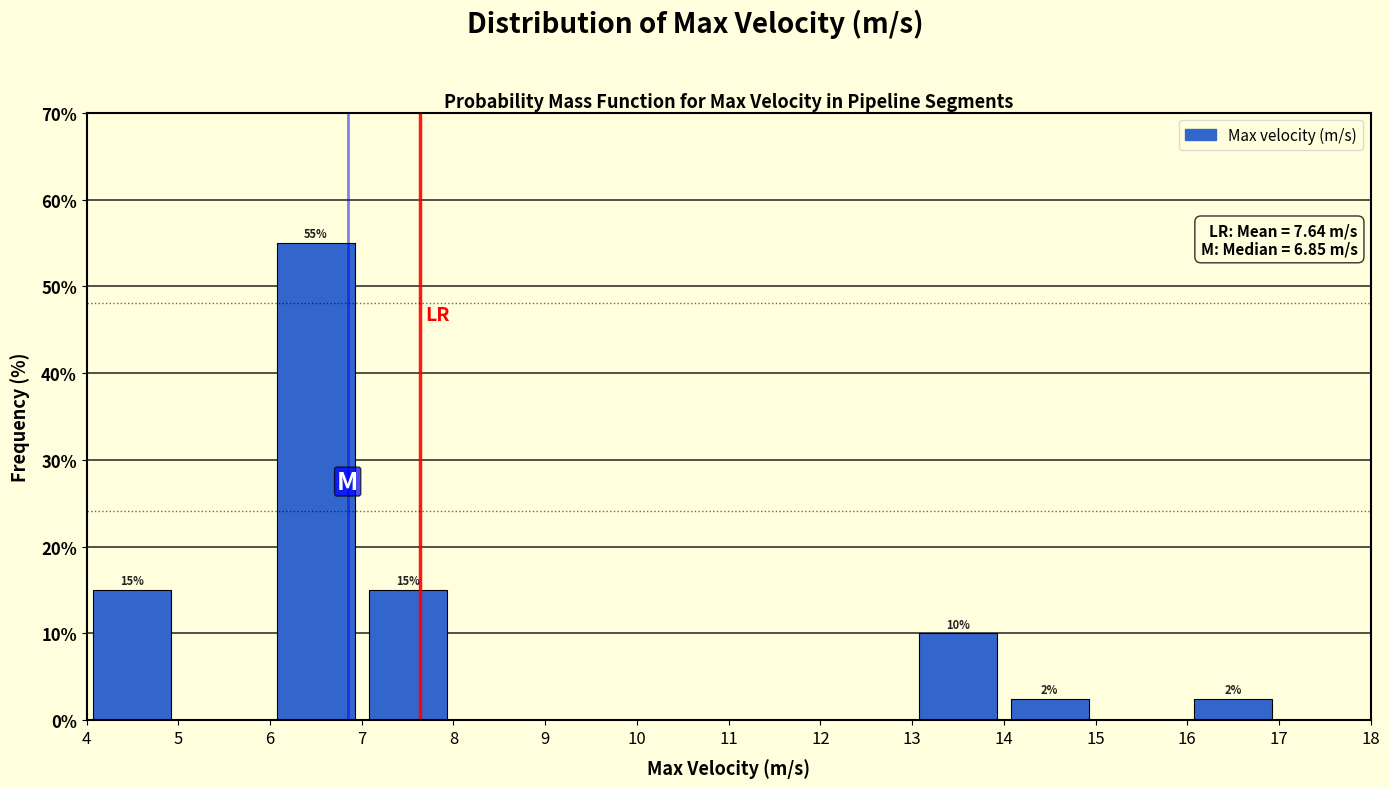

Over which range of the x-axis is the bar tallest?

6 to 7